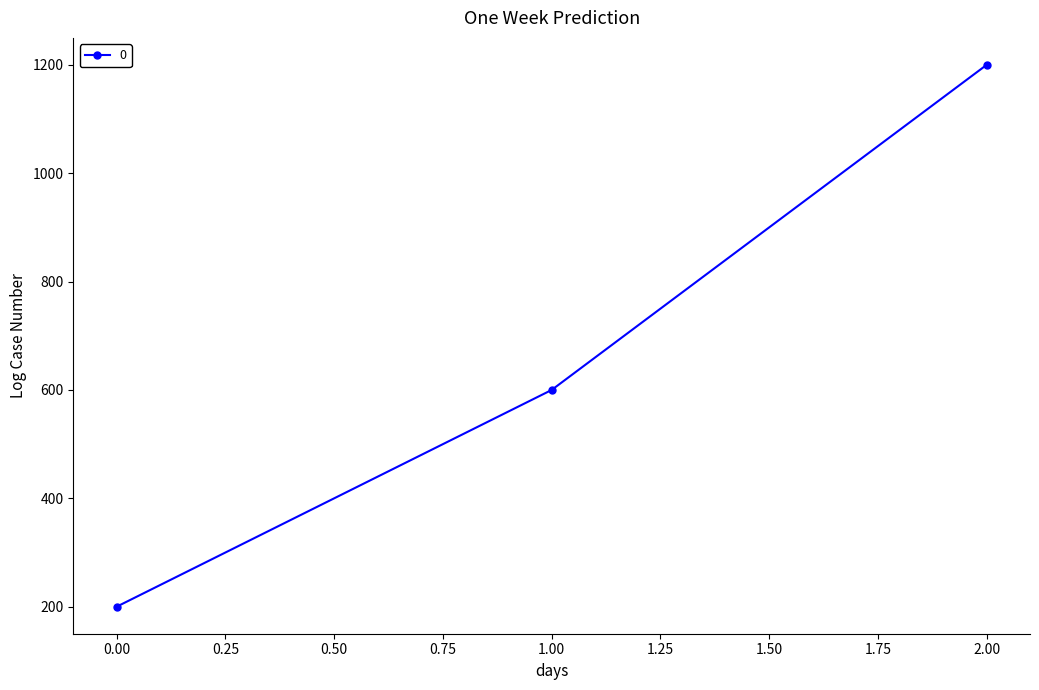

Rank the categories by value from highest to lowest.

2.00, 1.00, 0.00